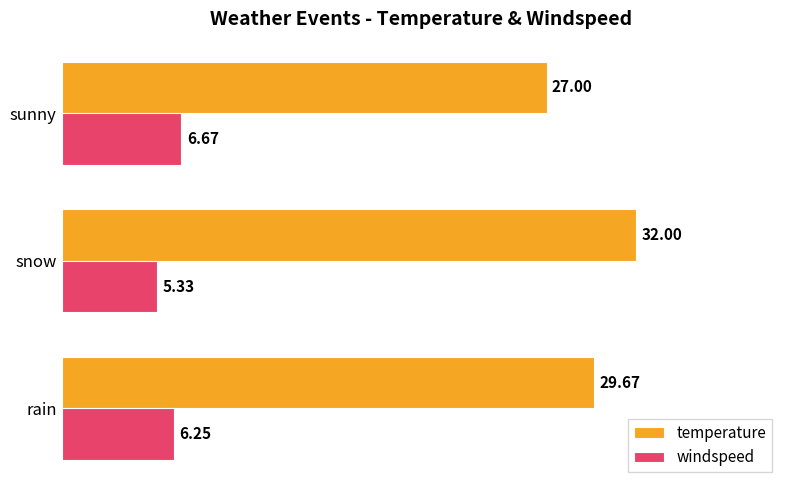

At which label does windspeed reach its peak?

sunny